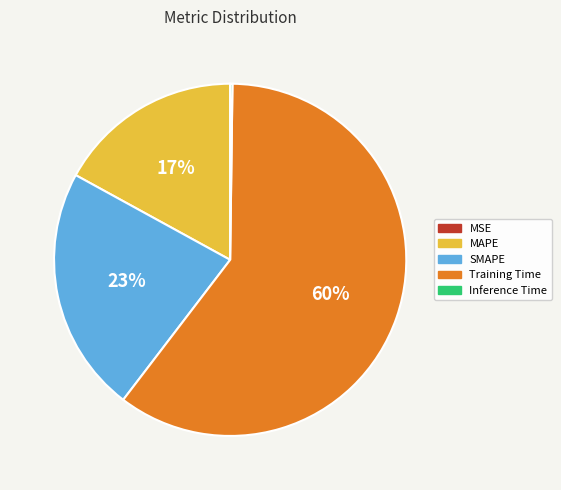

Is Training Time the majority of the pie?

Yes